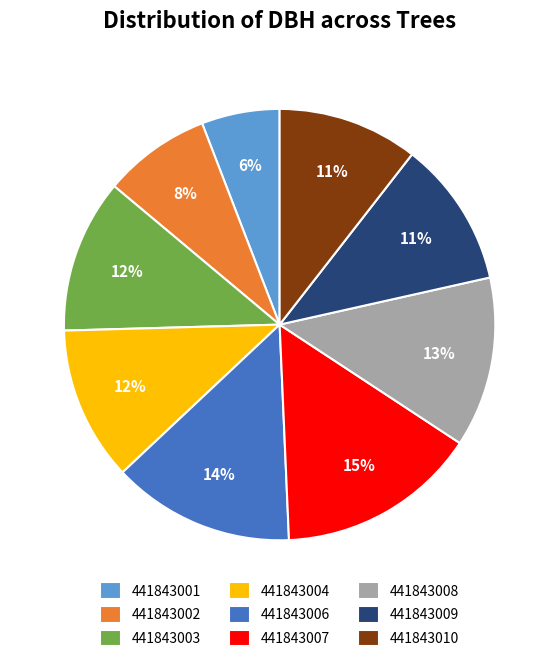

How many slices are in this pie chart?

9